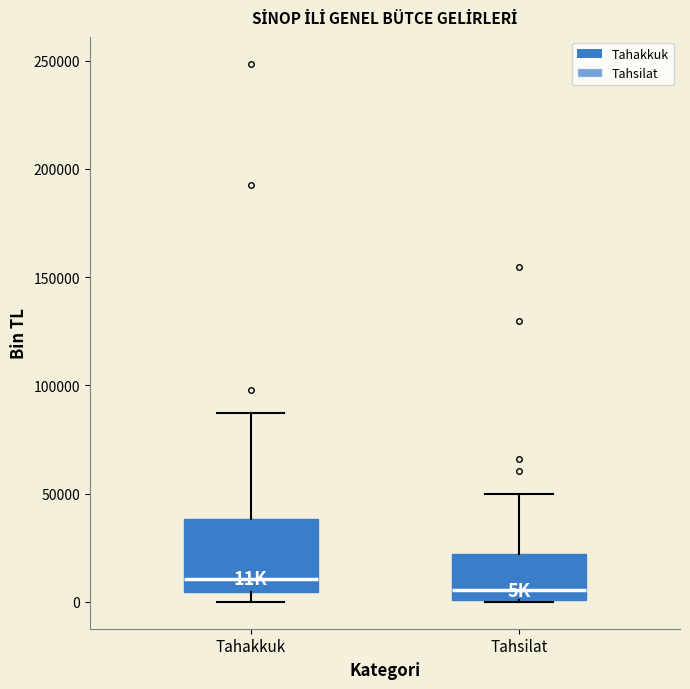

Where does the upper whisker of the box for Tahakkuk end on the y-axis? The values are not printed on the chart, so give them approximately, as read against the axis.

85000